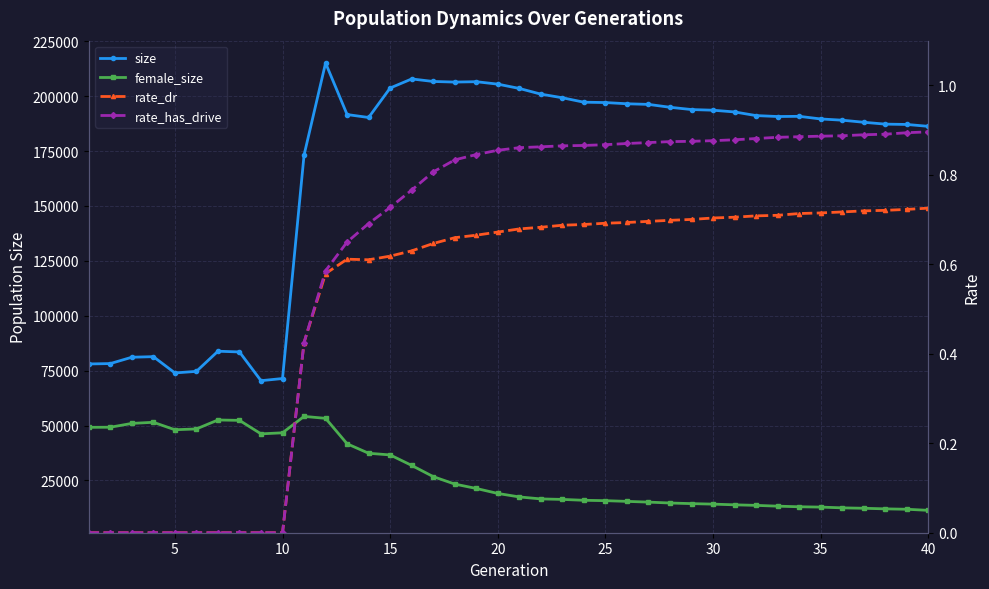

True or false: size and rate_dr cross at least once.

False